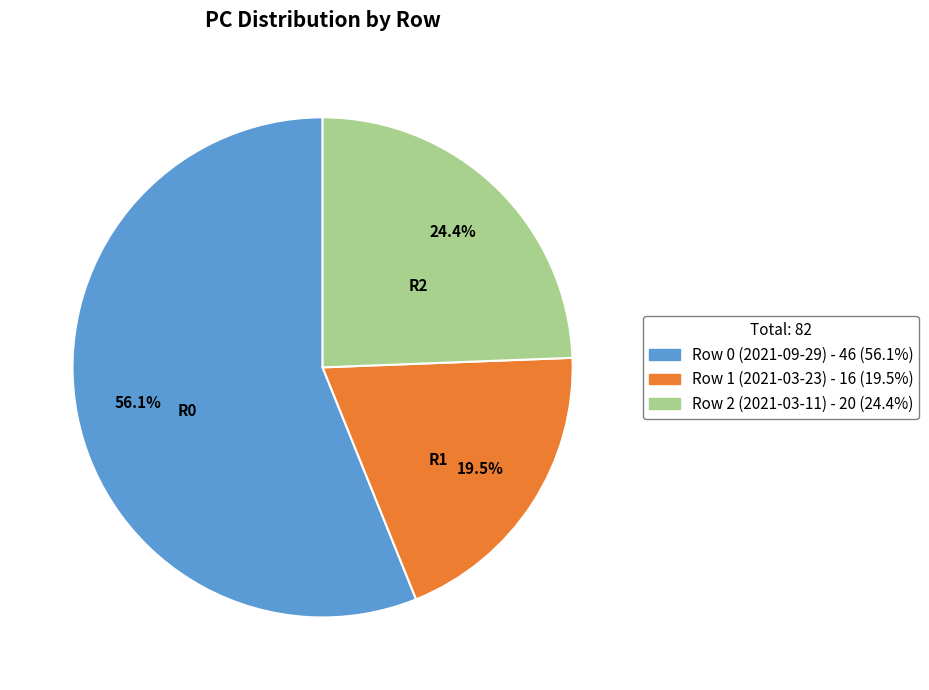

Which category has the smallest portion of the pie?

Row 1 (2021-03-23)